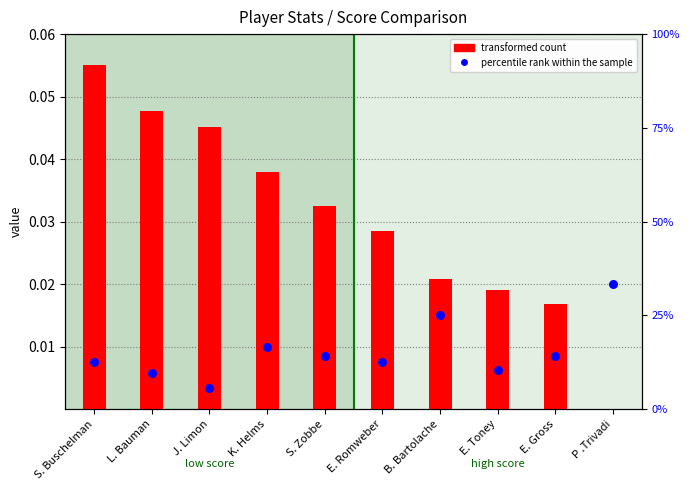

At how many categories does at least one series exceed 0?

10